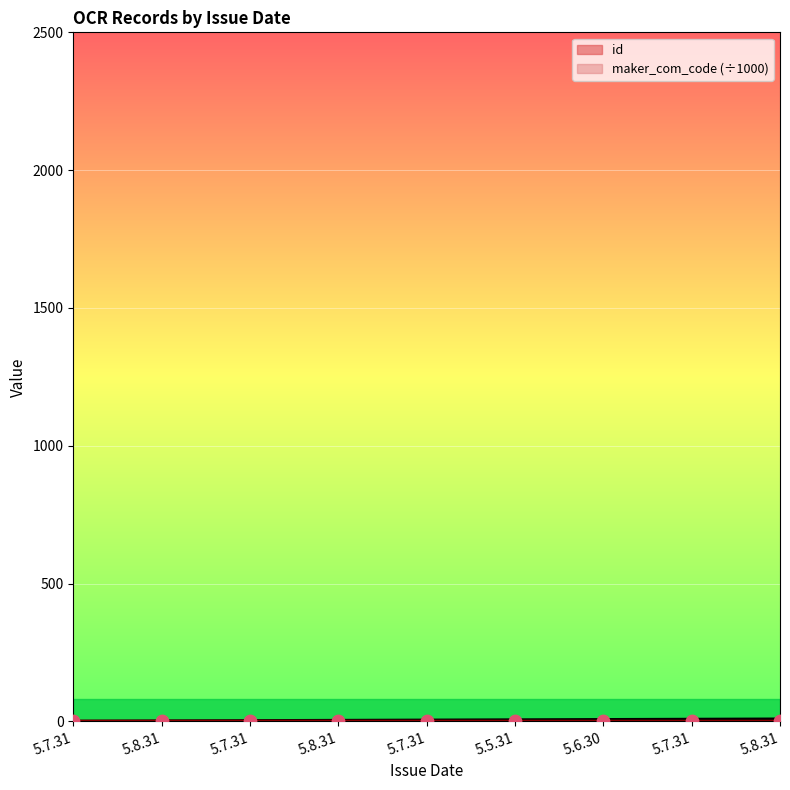

At which category is the sum across all series the highest?

5.8.31